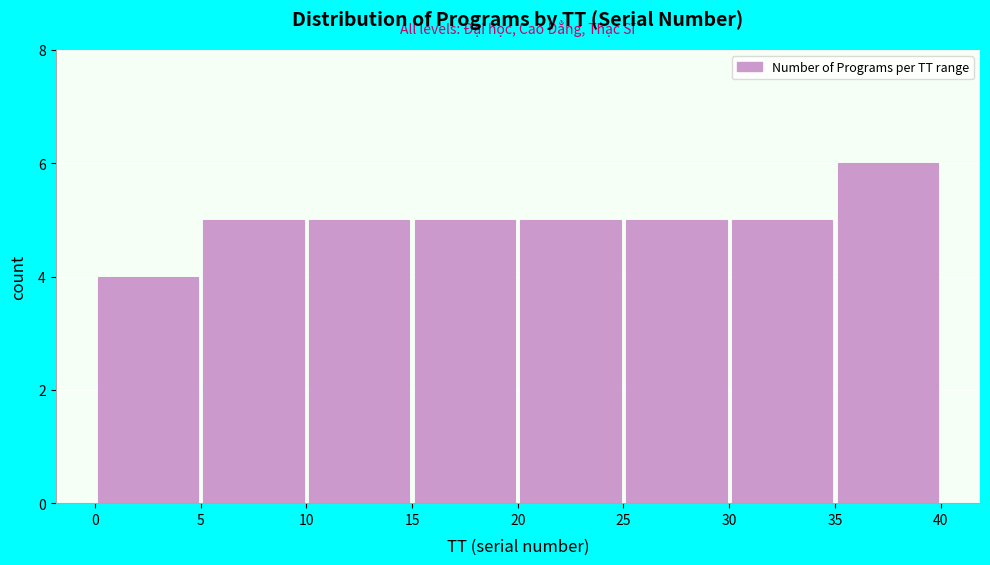

Which range on the x-axis has the tallest bar?

35 to 40